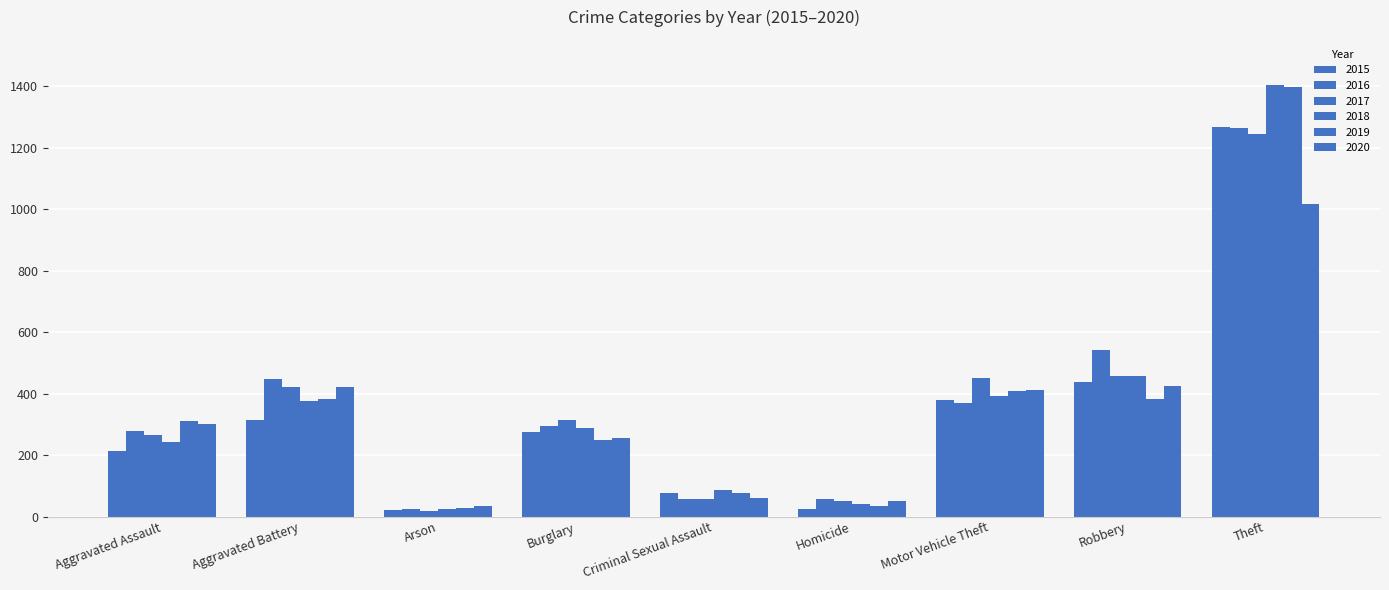

How many bars are there in each group?

6